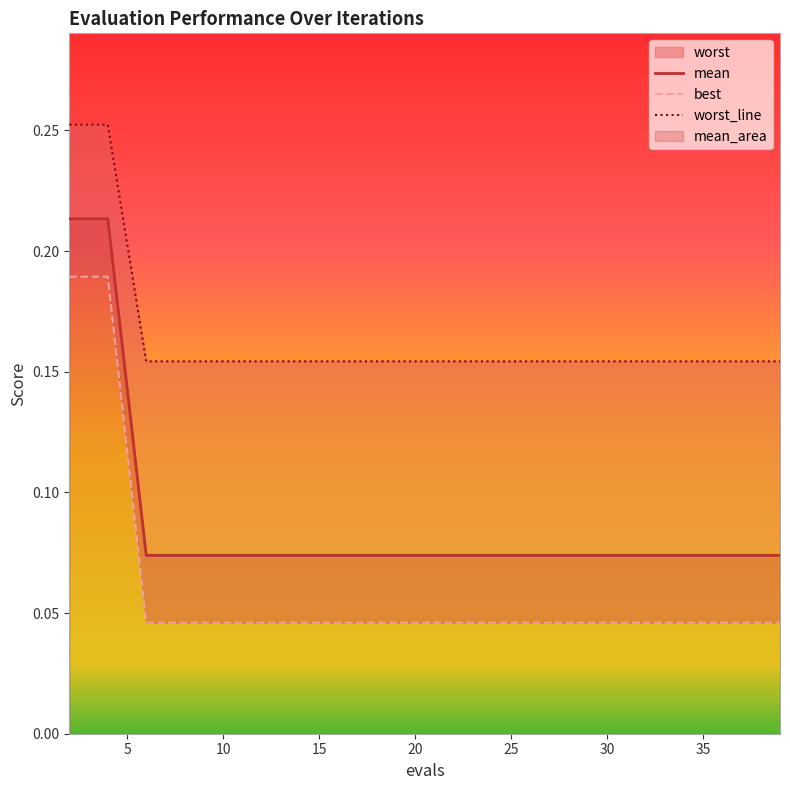

What is the difference between the highest and lowest values at 36?

0.1